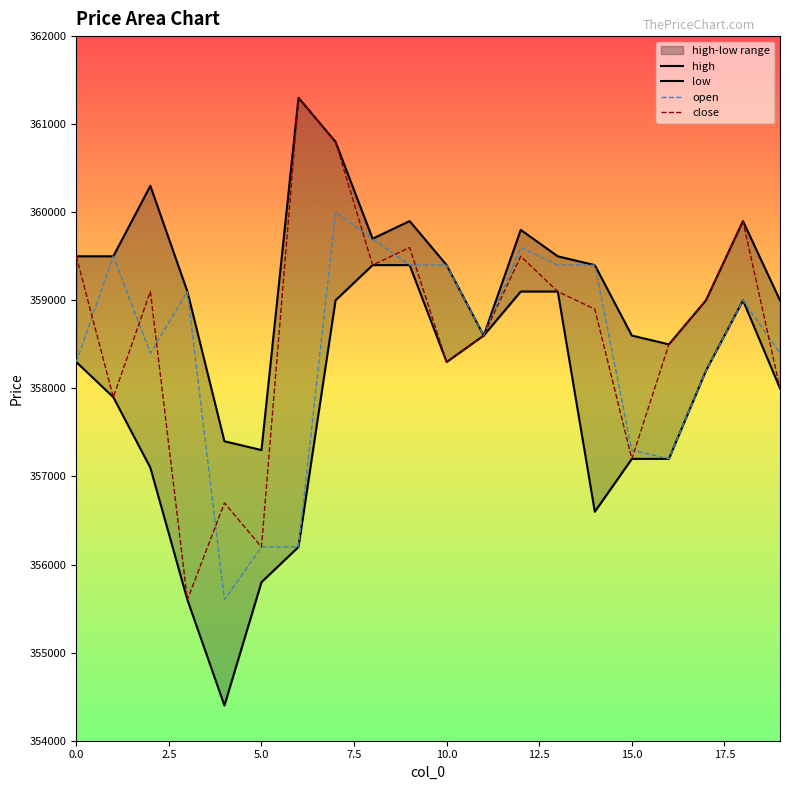

Reading right to left, extract all data points from this chart.

open: 19=358400	18=359000	17=358200	16=357200	15=357300	14=359400	13=359400	12=359600	11=358600	10=359400	9=359400	8=359700	7=360000	6=356200	5=356200	4=355600	3=359100	2=358400	1=359500	0=358300
close: 19=358000	18=359900	17=359000	16=358500	15=357200	14=358900	13=359100	12=359500	11=358600	10=358300	9=359600	8=359400	7=360800	6=361300	5=356200	4=356700	3=355600	2=359100	1=357900	0=359500
high: 19=359000	18=359900	17=359000	16=358500	15=358600	14=359400	13=359500	12=359800	11=358600	10=359400	9=359900	8=359700	7=360800	6=361300	5=357300	4=357400	3=359100	2=360300	1=359500	0=359500
low: 19=358000	18=359000	17=358200	16=357200	15=357200	14=356600	13=359100	12=359100	11=358600	10=358300	9=359400	8=359400	7=359000	6=356200	5=355800	4=354400	3=355600	2=357100	1=357900	0=358300